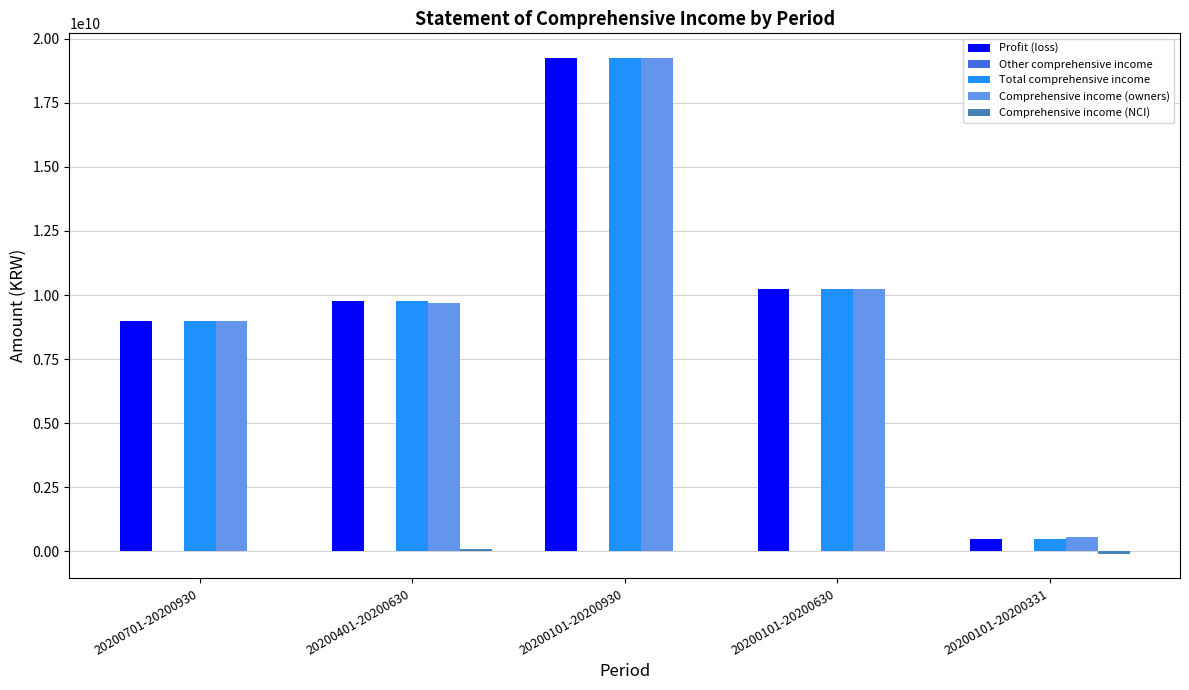

Which series changed the most between 20200701-20200930 and 20200101-20200331?

Profit (loss)